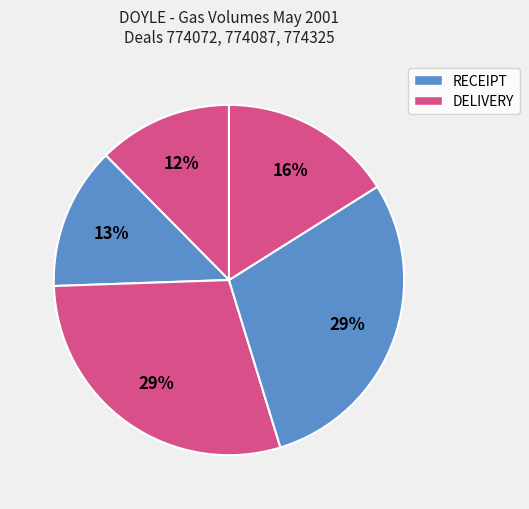

How many slices are in this pie chart?

5